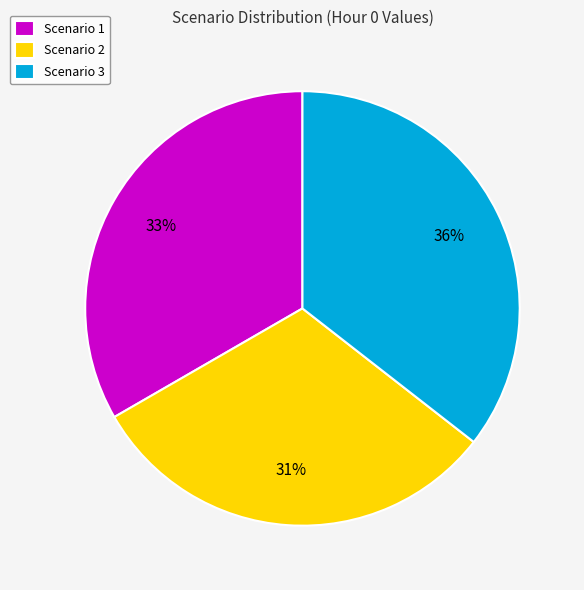

Combined, do Scenario 1 and Scenario 2 account for over 50%?

Yes